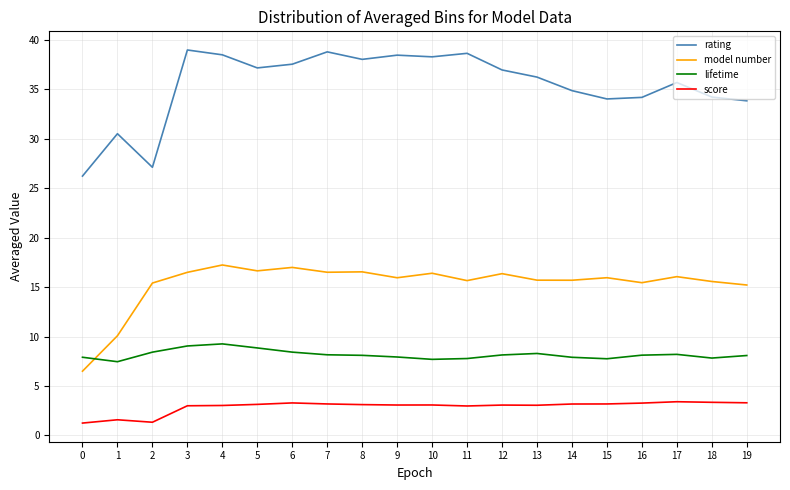

True or false: score and rating cross at least once.

False